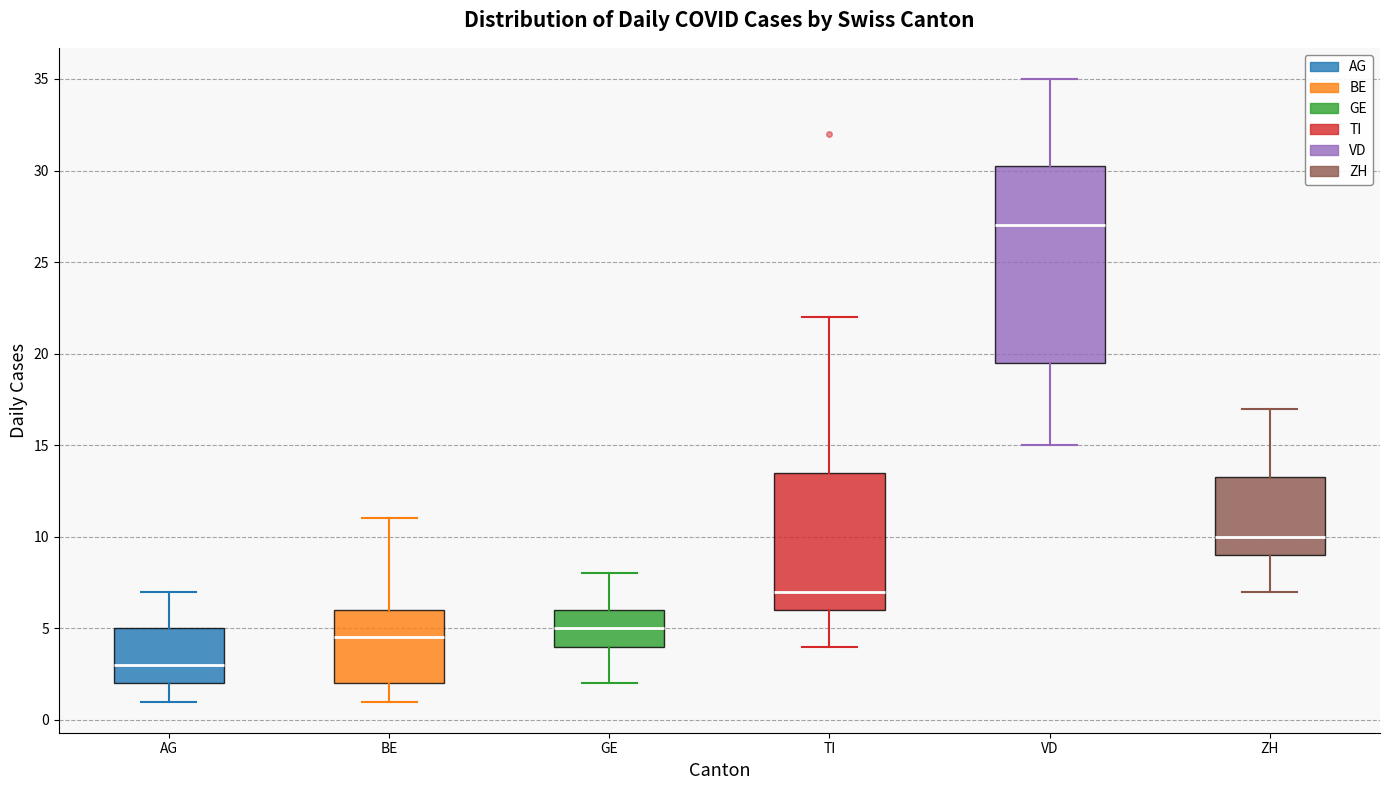

Reading left to right, transcribe this box plot: for each box, give where its median line is, the range the box spans, and where its two whiskers end, as read against the y-axis. The values are not printed on the chart, so give them approximately, as read against the axis.

AG: median 3.0, box 2.0 to 5.0, whiskers 1.0 to 7.0
BE: median 4.5, box 2.0 to 6.0, whiskers 1.0 to 11.0
GE: median 5.0, box 4.0 to 6.0, whiskers 2.0 to 8.0
TI: median 7.0, box 6.0 to 13.5, whiskers 4.0 to 22.0
VD: median 27.0, box 19.5 to 30.5, whiskers 15.0 to 35.0
ZH: median 10.0, box 9.0 to 13.5, whiskers 7.0 to 17.0